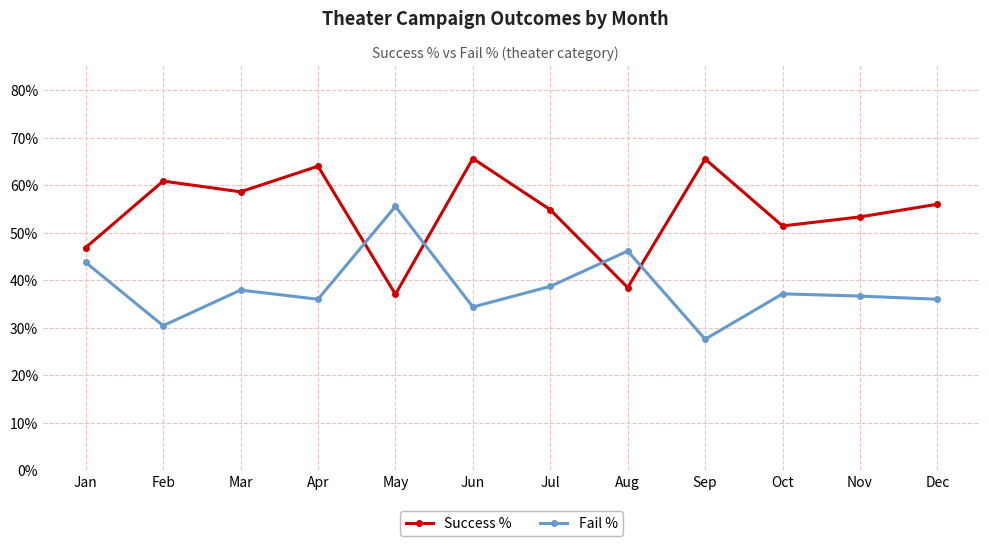

Does the chart have visible grid lines?

Yes